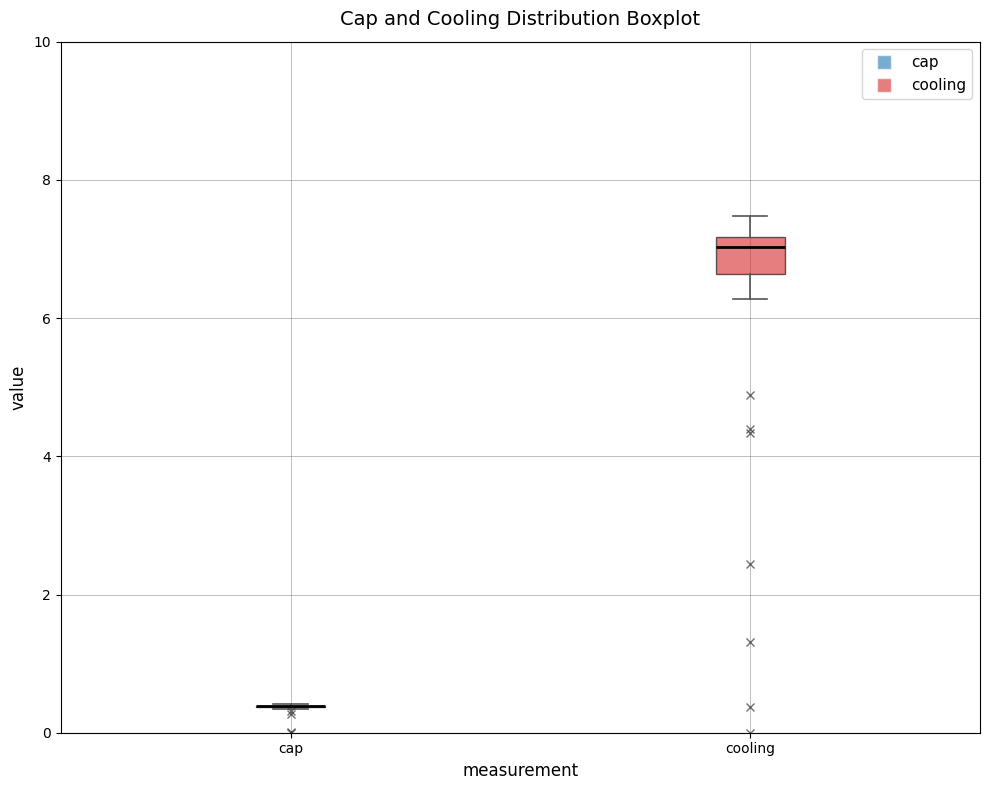

Which box is the tallest, from its lower edge to its upper edge?

cooling